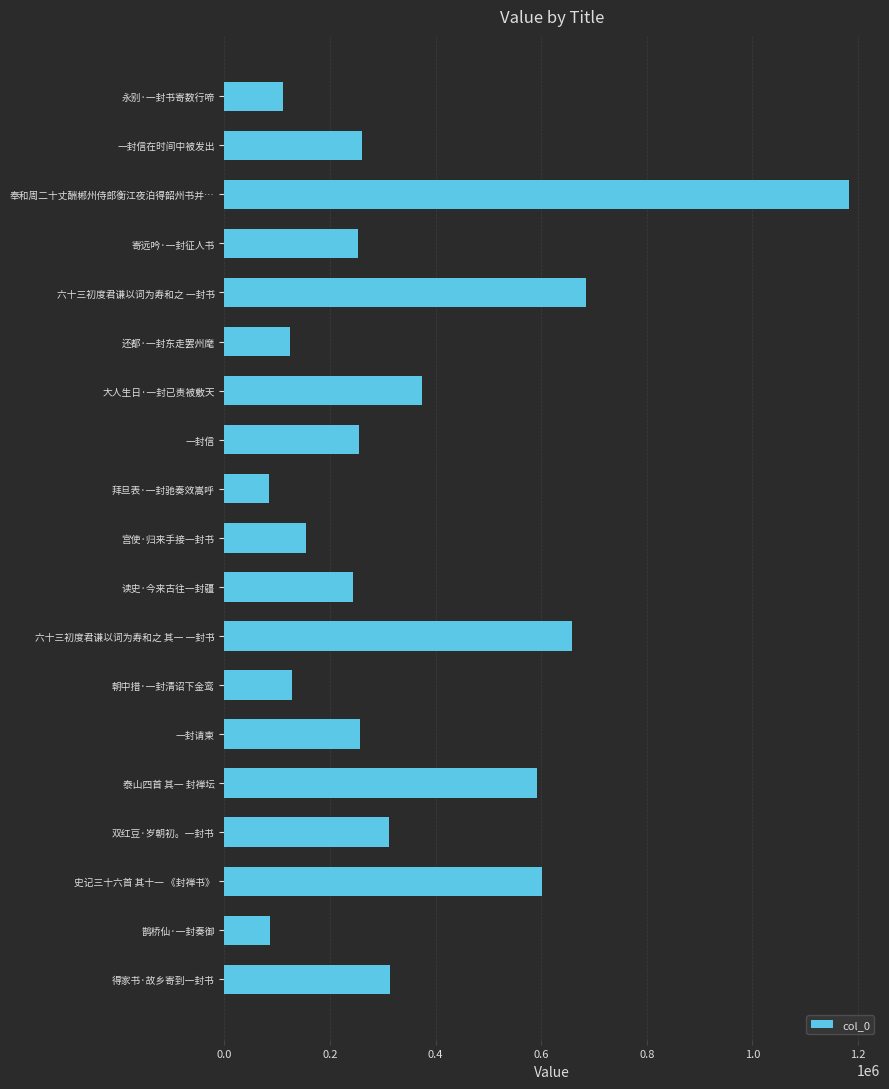

What is the sum of the values at 永别·一封书寄数行啼 and 宫使·归来手接一封书?

265187